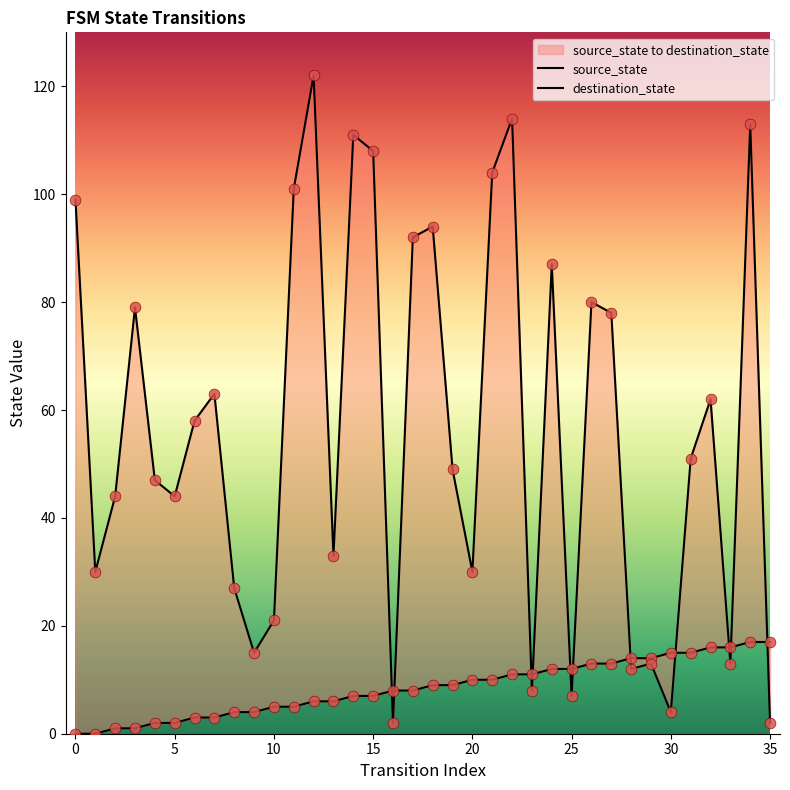

What is the total value across all series at 30?

19